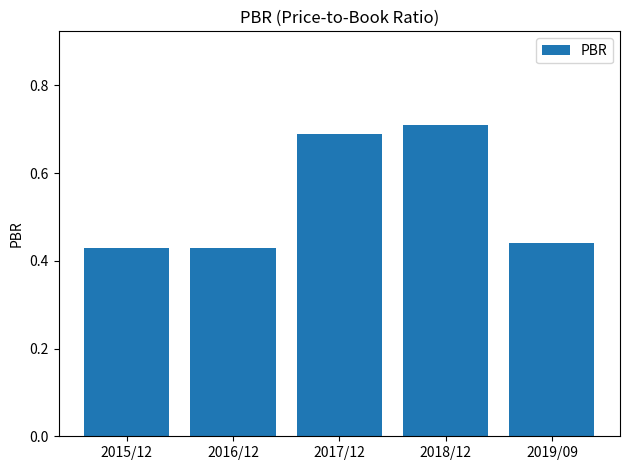

Which label corresponds to the largest value in the chart?

2018/12